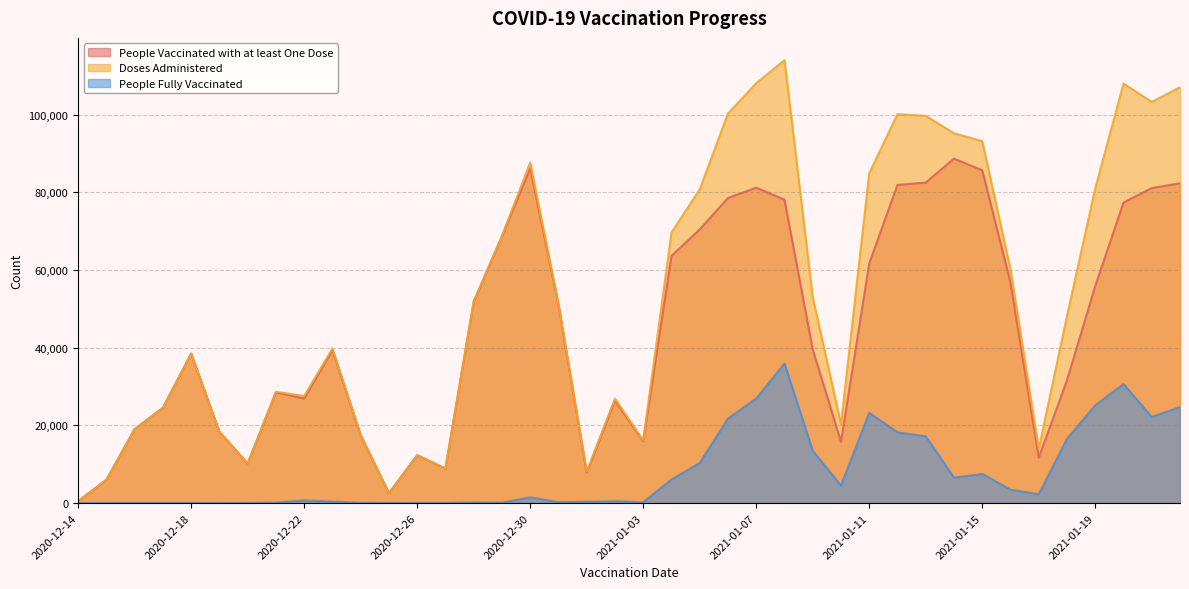

What are all the series names shown in the legend?

People Vaccinated with at least One Dose, Doses Administered, People Fully Vaccinated